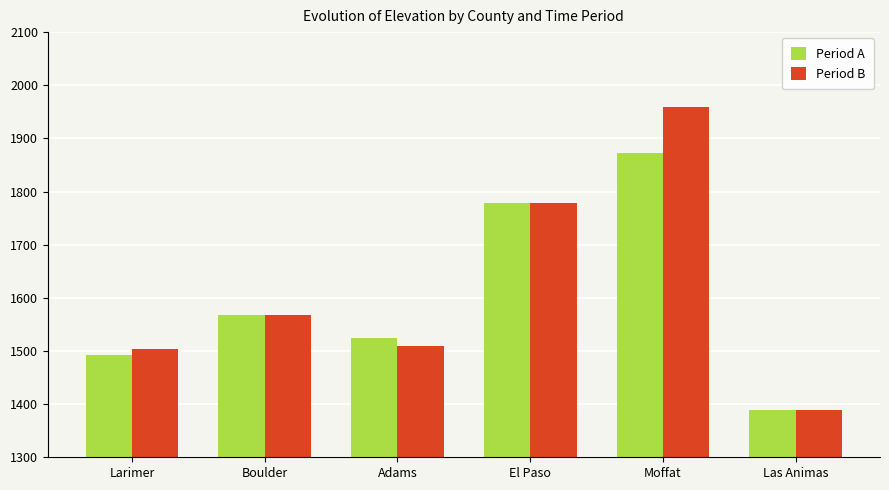

What is the difference between the Period B values at Adams and Moffat?

451